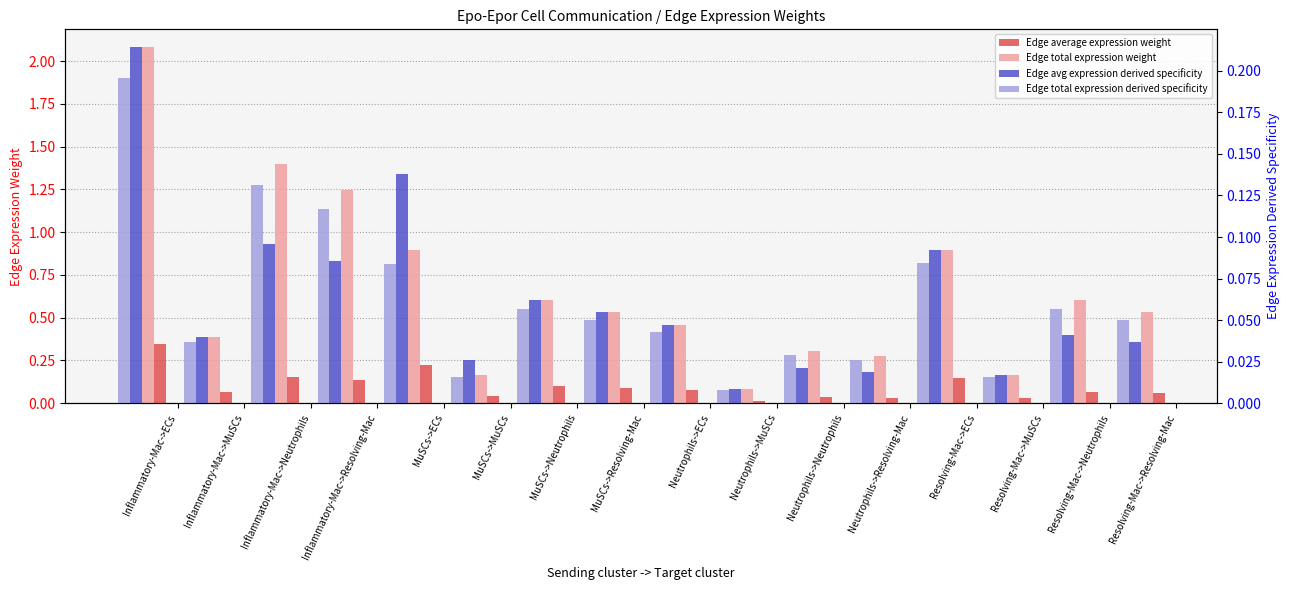

The value of Edge avg expression derived specificity at Resolving-Mac->Neutrophils is 0.0. True or false?

True